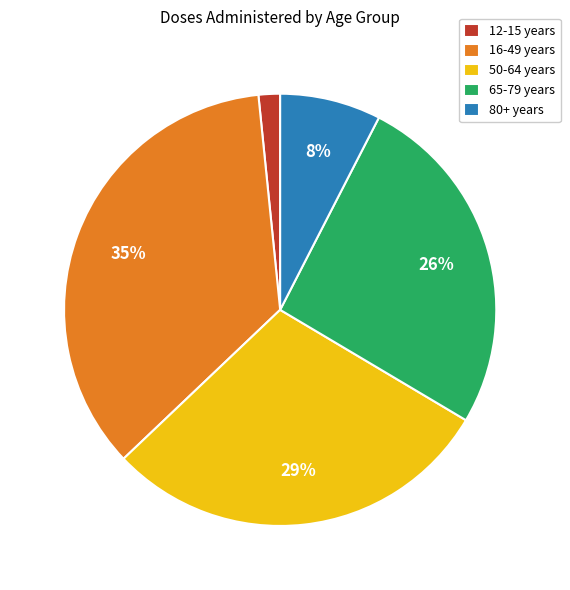

To the nearest percent, what is the average slice percentage?

20%